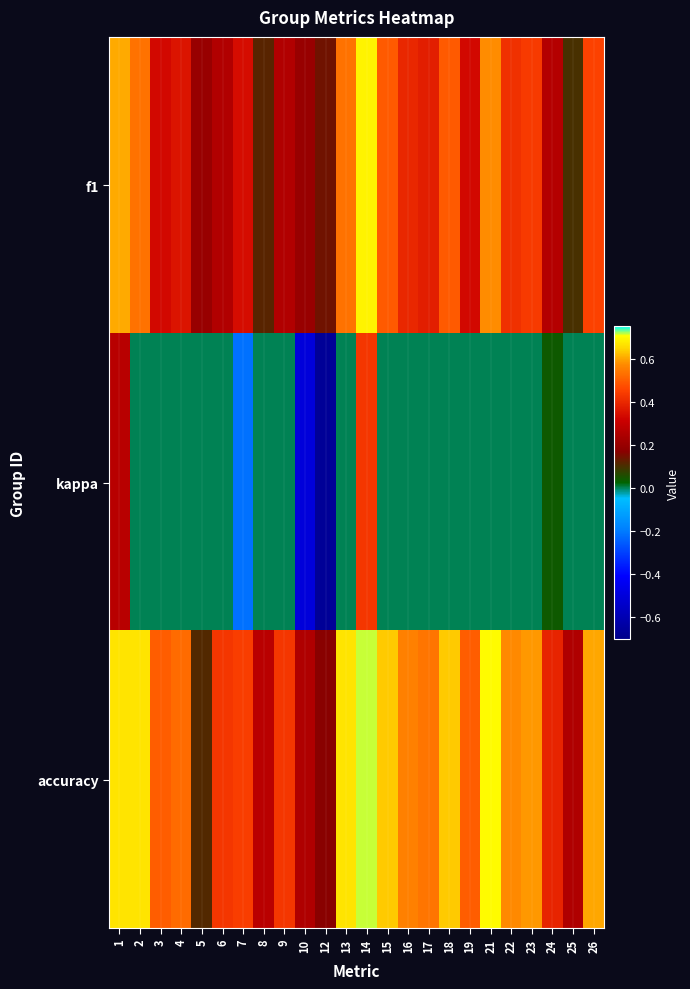

Rank the series at 4 from highest to lowest value.

accuracy, f1, kappa